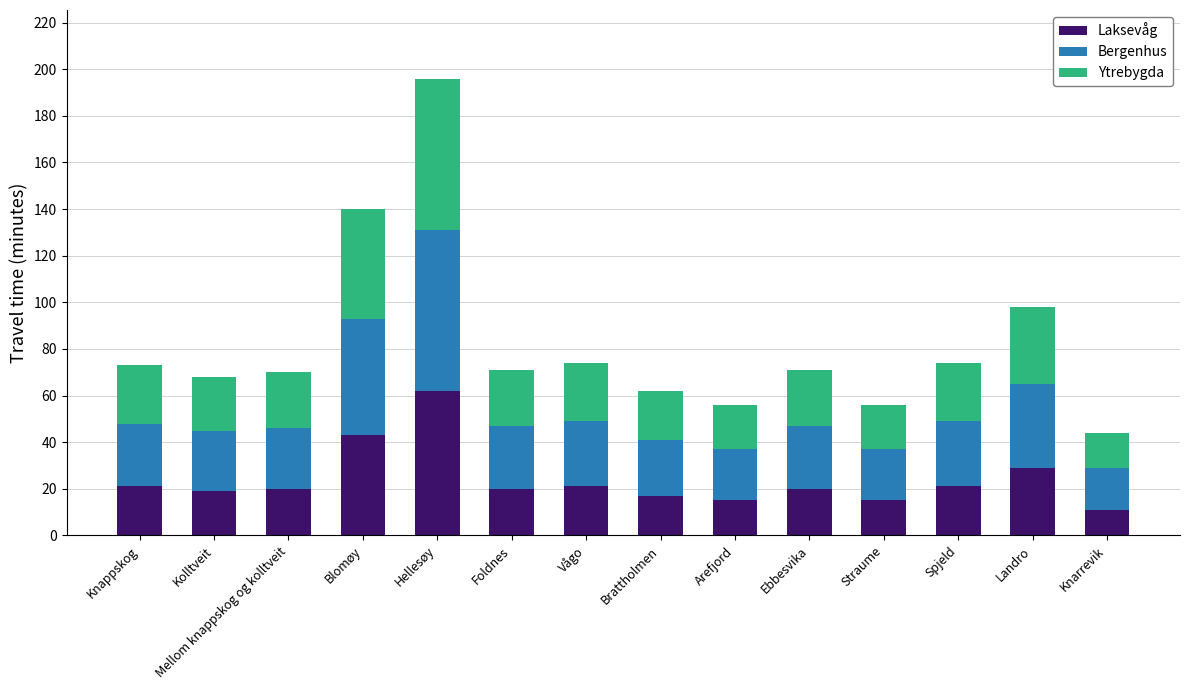

Is it true that Laksevåg equals 6 at Knappskog?

False